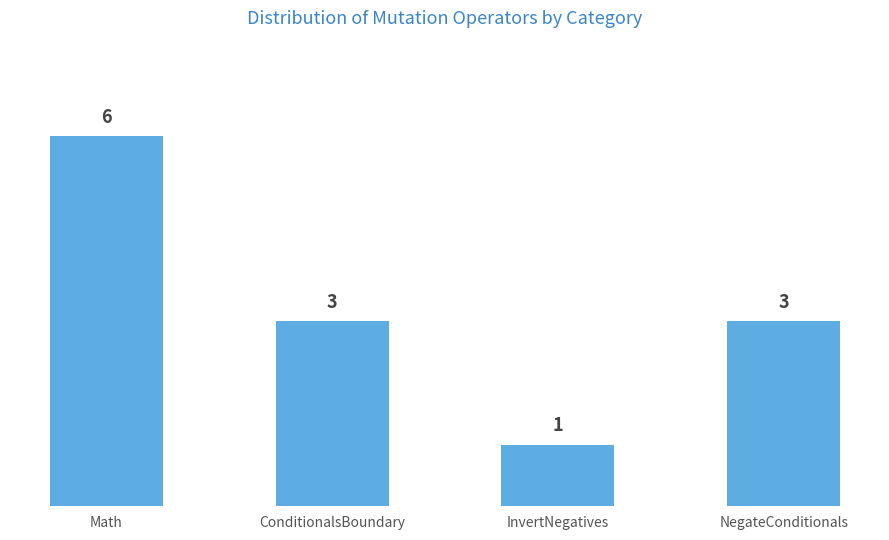

What is the average value?

3